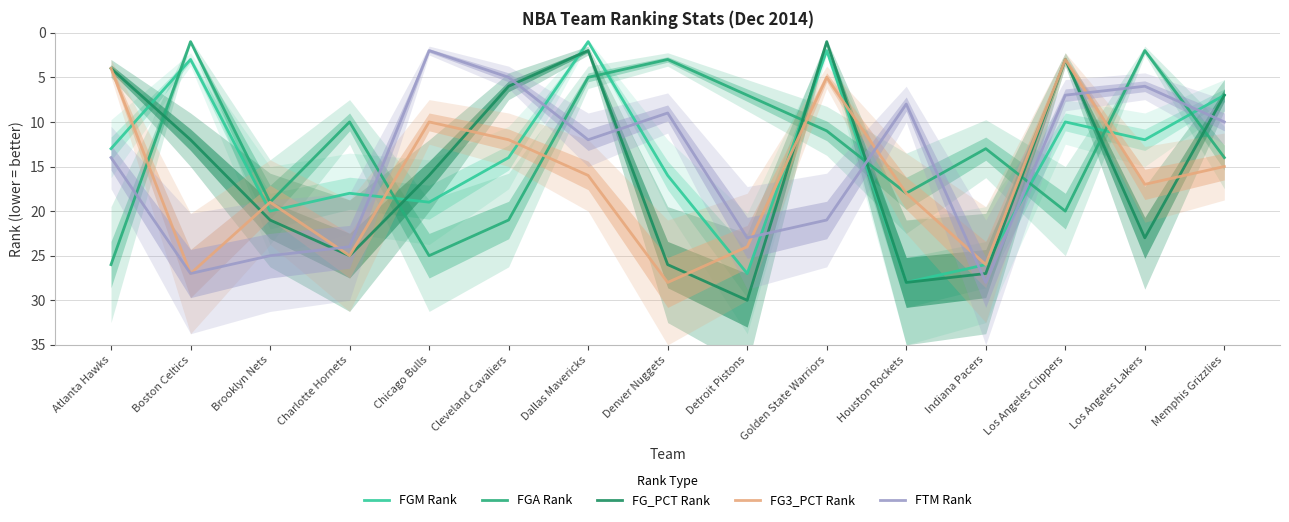

How many lines are shown in the chart?

5